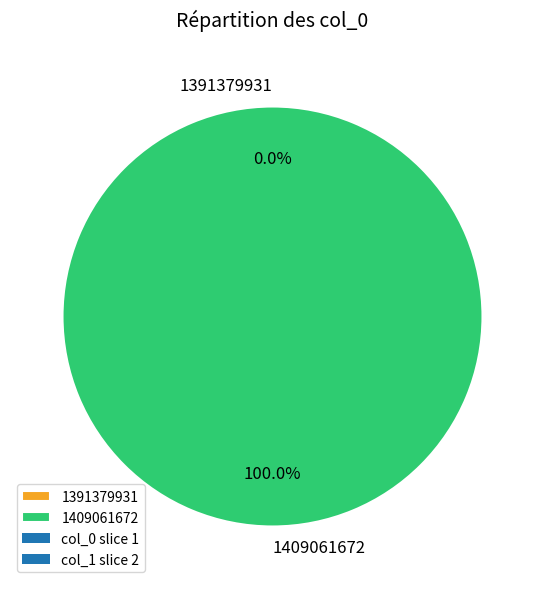

What is the smallest slice in the pie chart?

1391379931